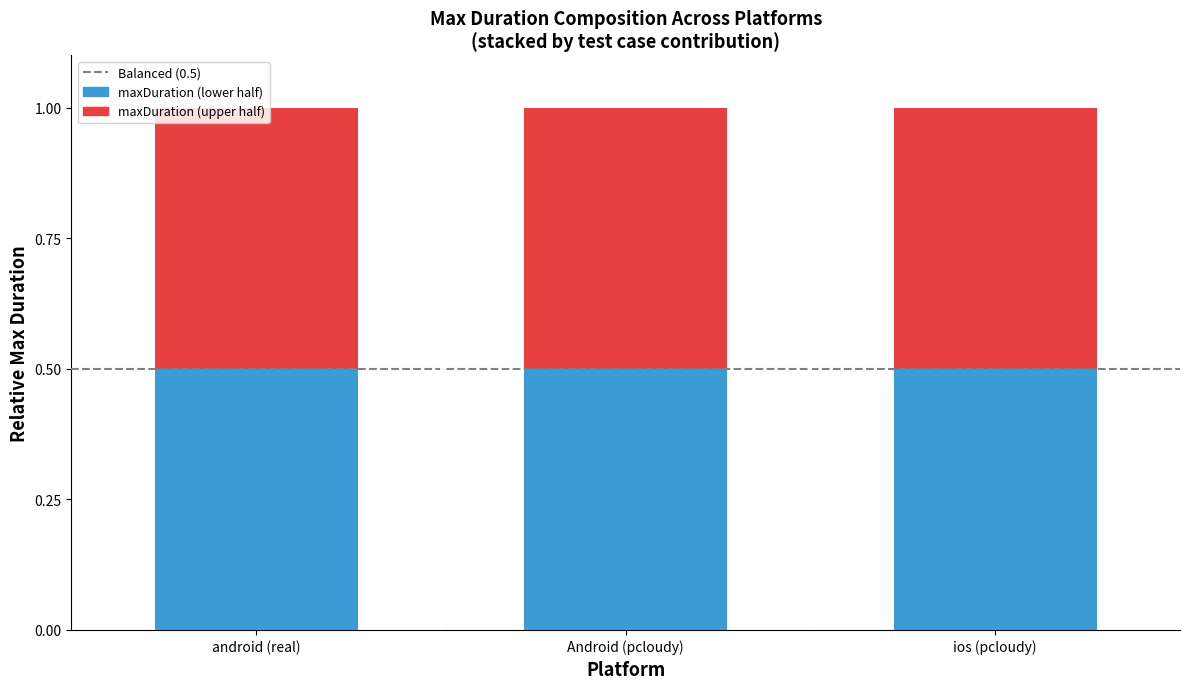

What is the maximum value for maxDuration (lower half)?

0.5